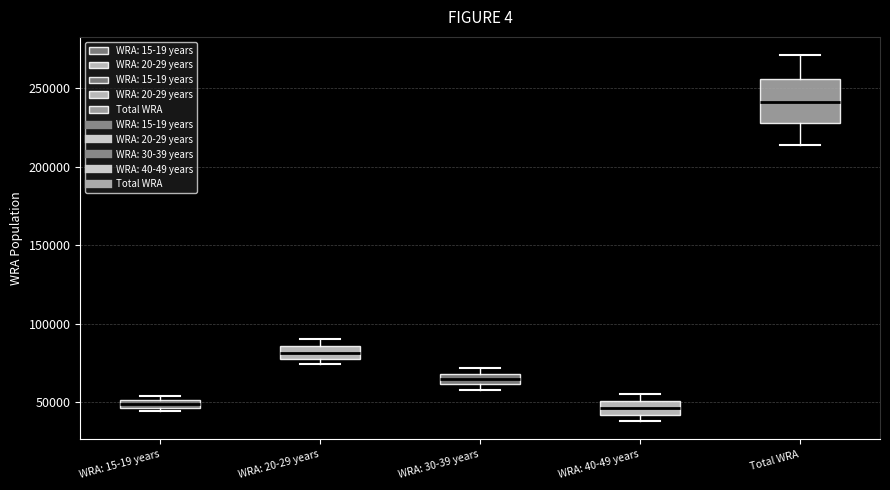

Which box's median line is the highest?

Total WRA